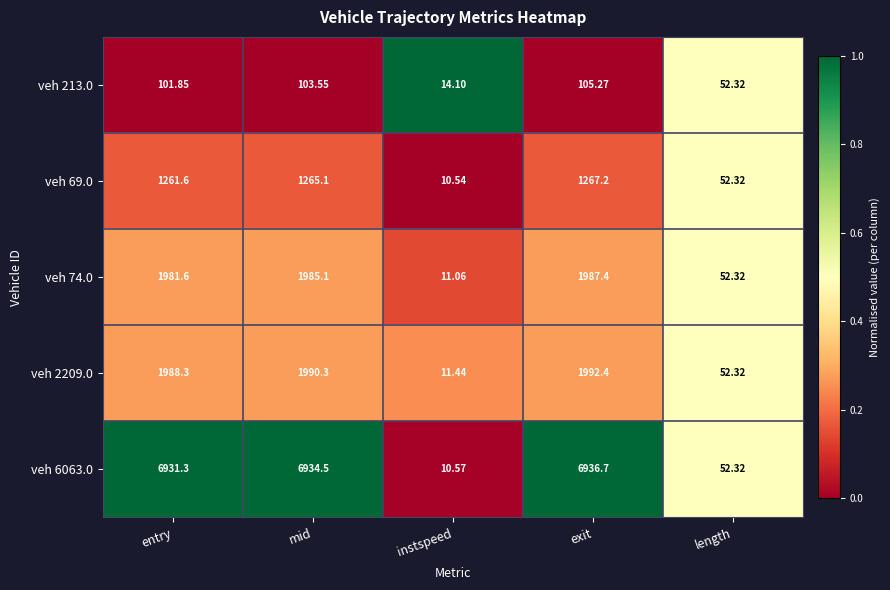

Where is veh 6063.0 nearest to the value 3473?

length